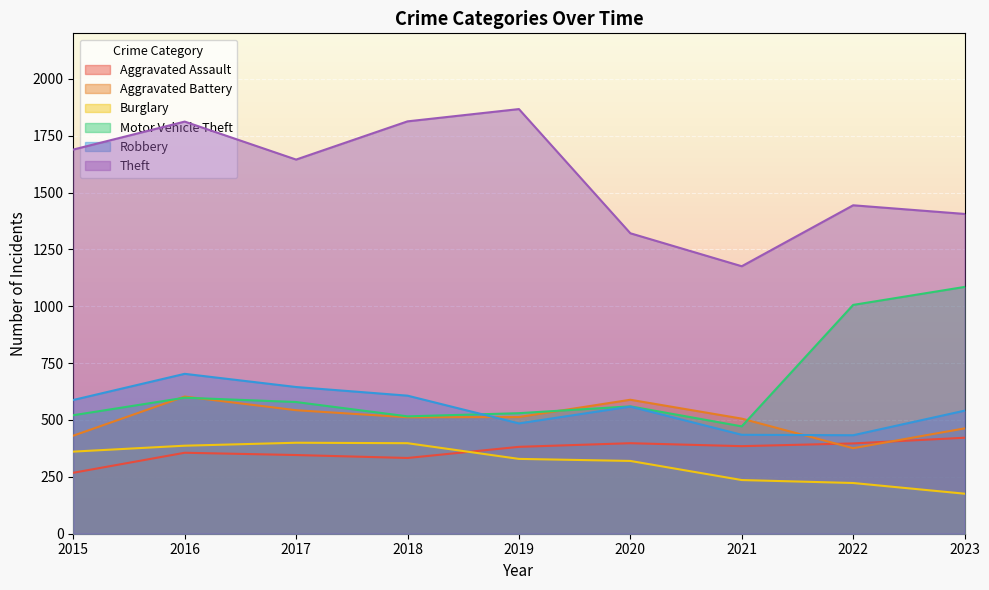

At which label does Robbery reach its minimum?

2022